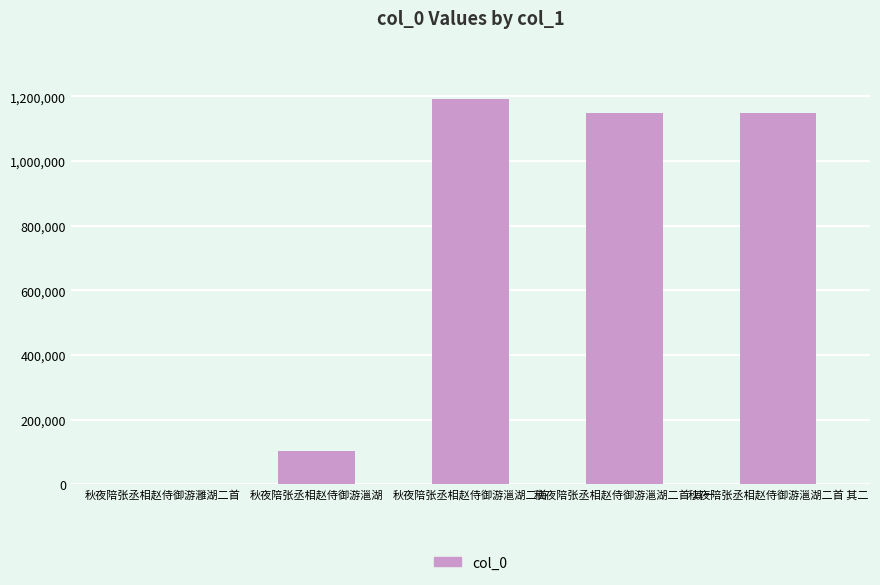

What is the sum of all values?

3597485